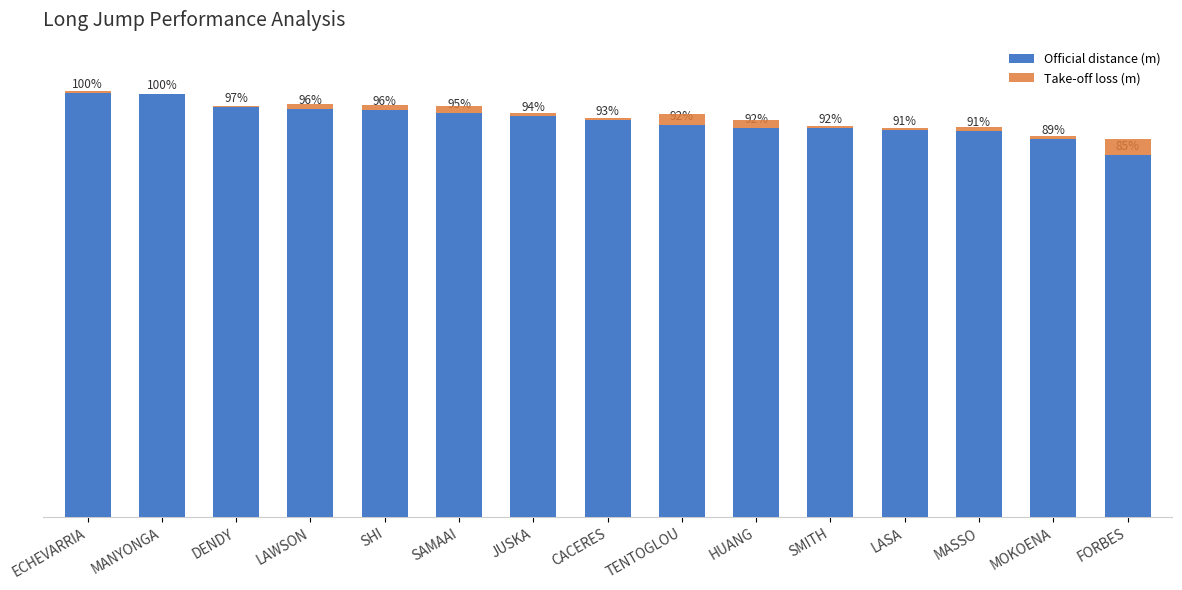

True or false: Take-off loss (m) has a value of 0.0 at CACERES.

False